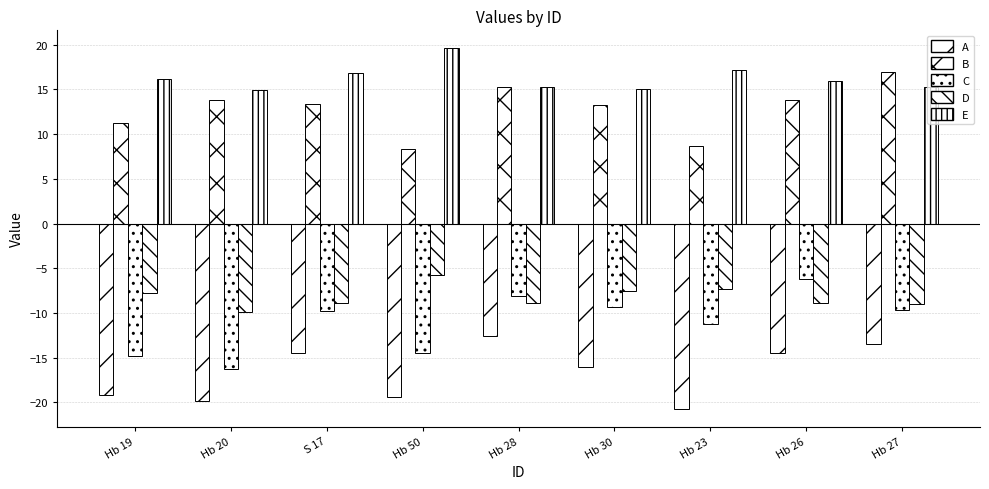

Rank the series at Hb 50 from lowest to highest value.

A, C, D, B, E